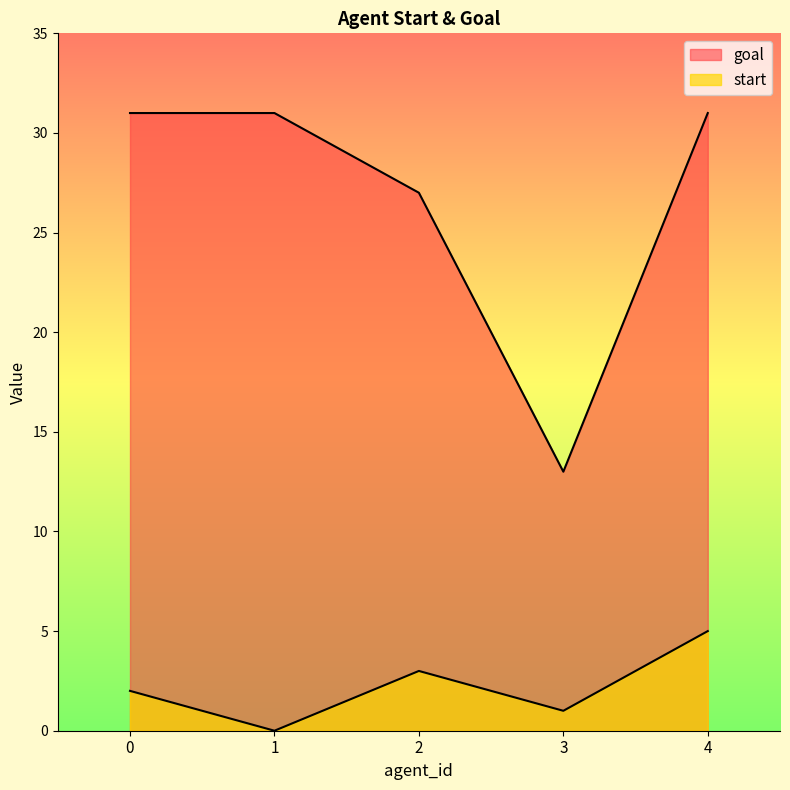

Which series has the largest total across all categories?

goal